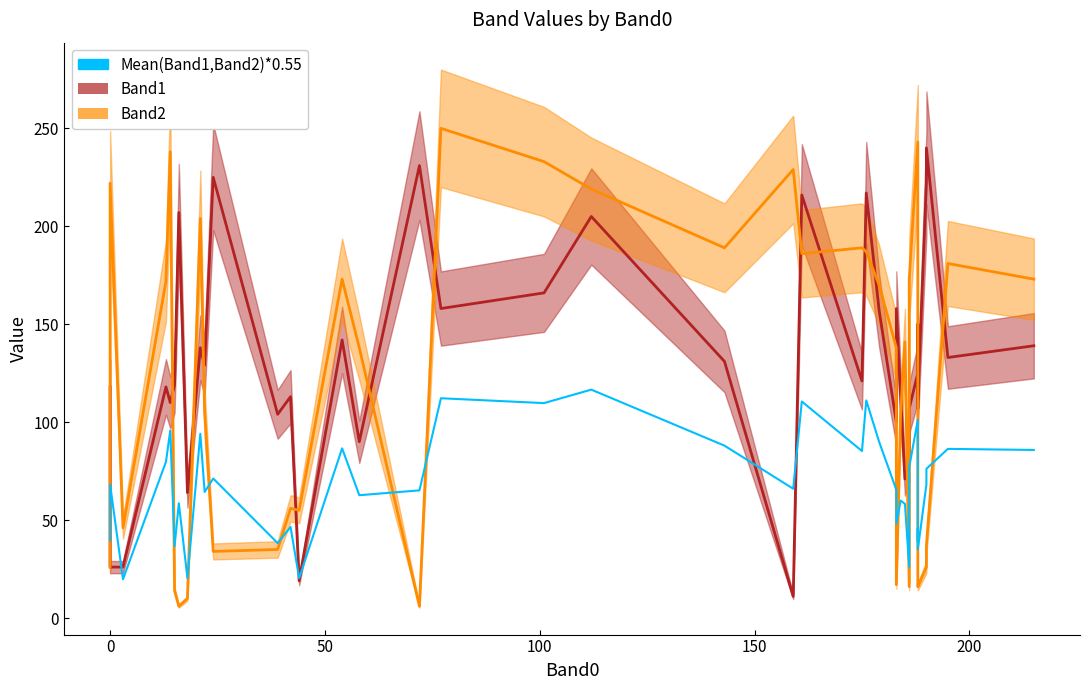

How many data points does each series have?

40